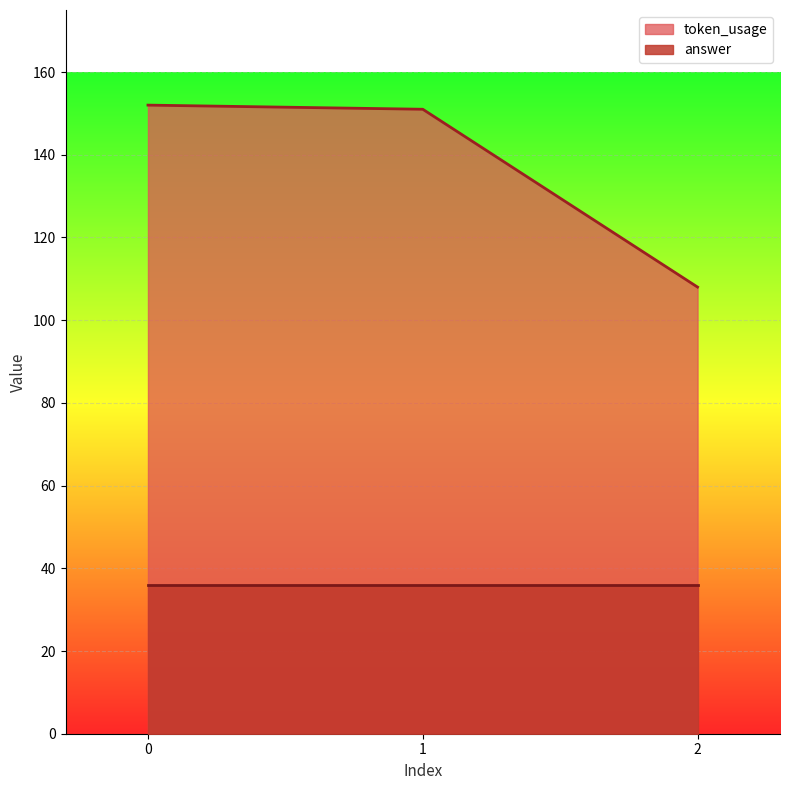

List the labels in order of value, largest first.

0, 1, 2